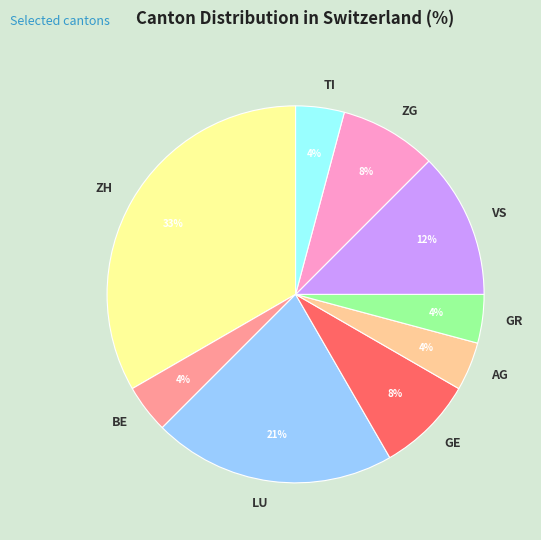

The LU slice represents 28% of the pie. True or false?

False